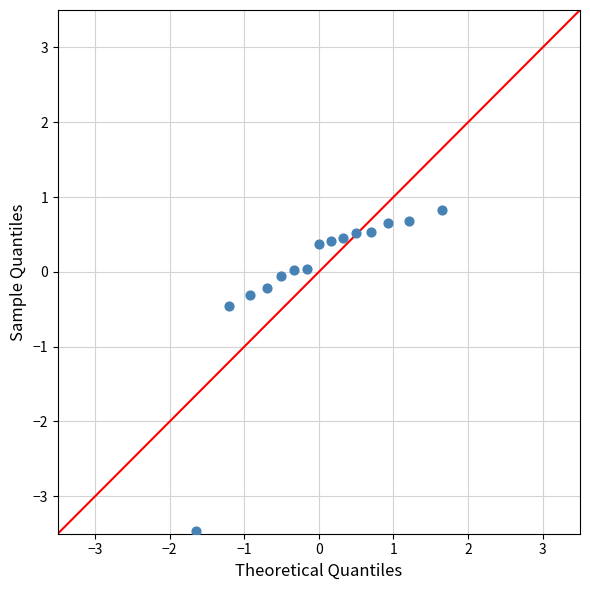

What Y value in the scatter plot is closest to -1?

-0.5